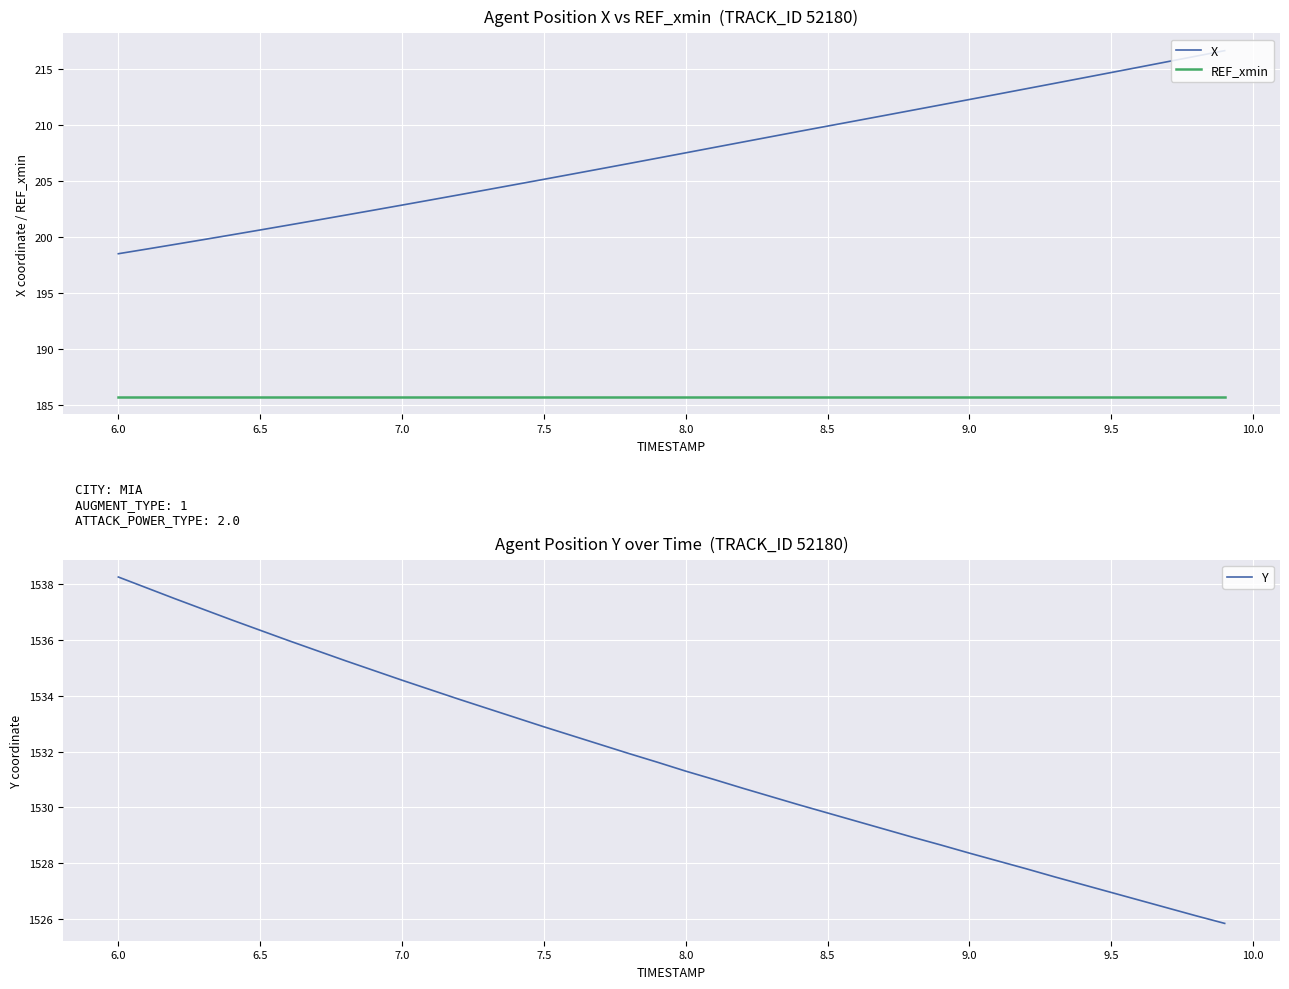

True or false: X and REF_xmin cross at least once.

False